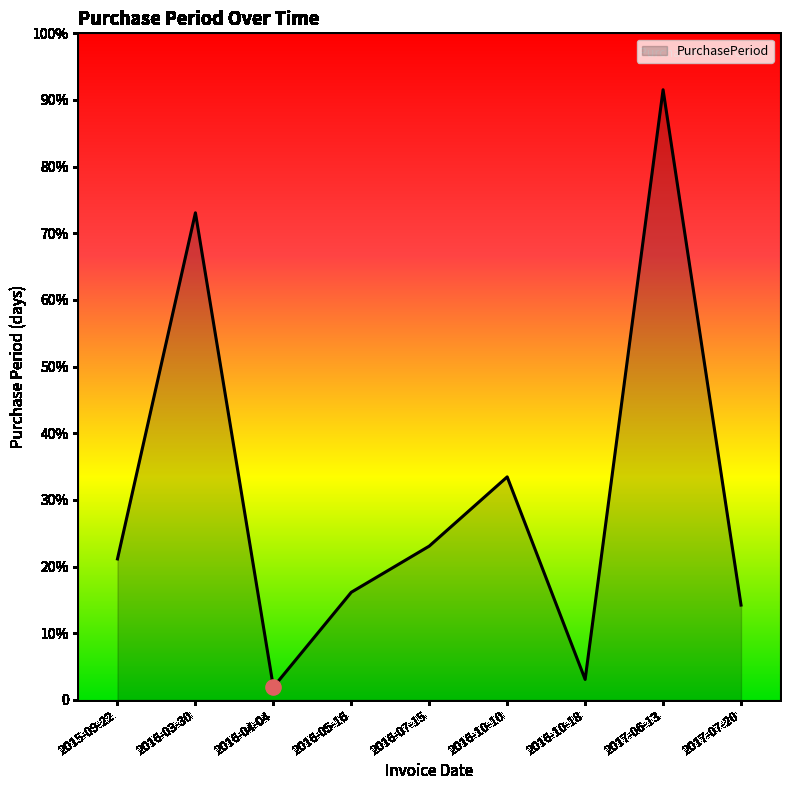

Between 2016-04-04 and 2016-03-30, which is larger?

2016-03-30